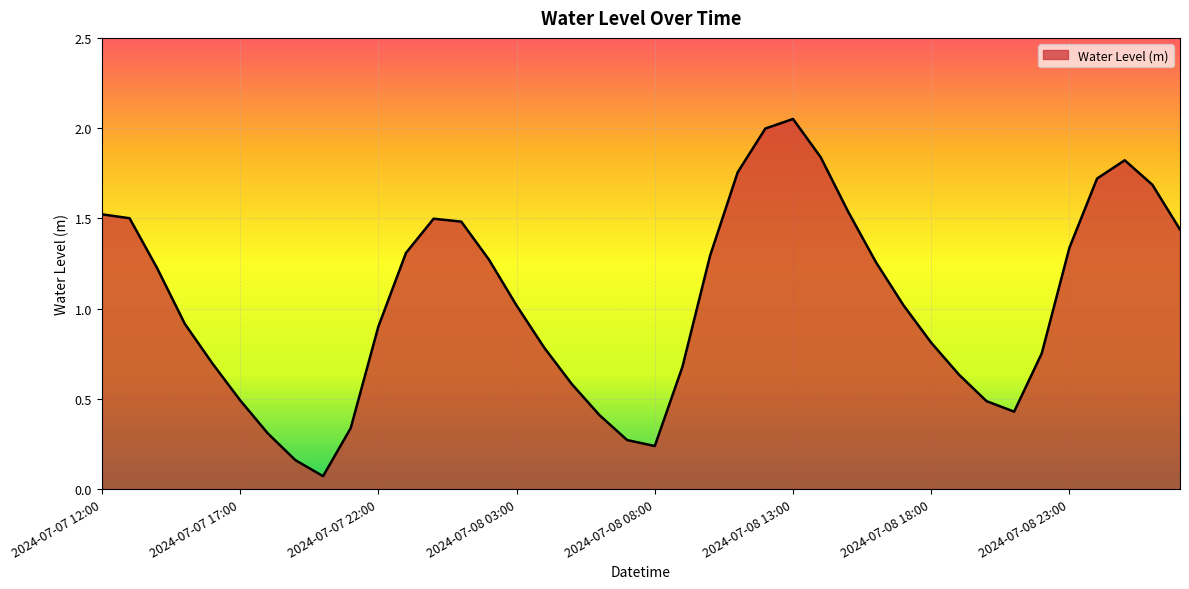

What is the difference between the maximum and minimum values?

2.0